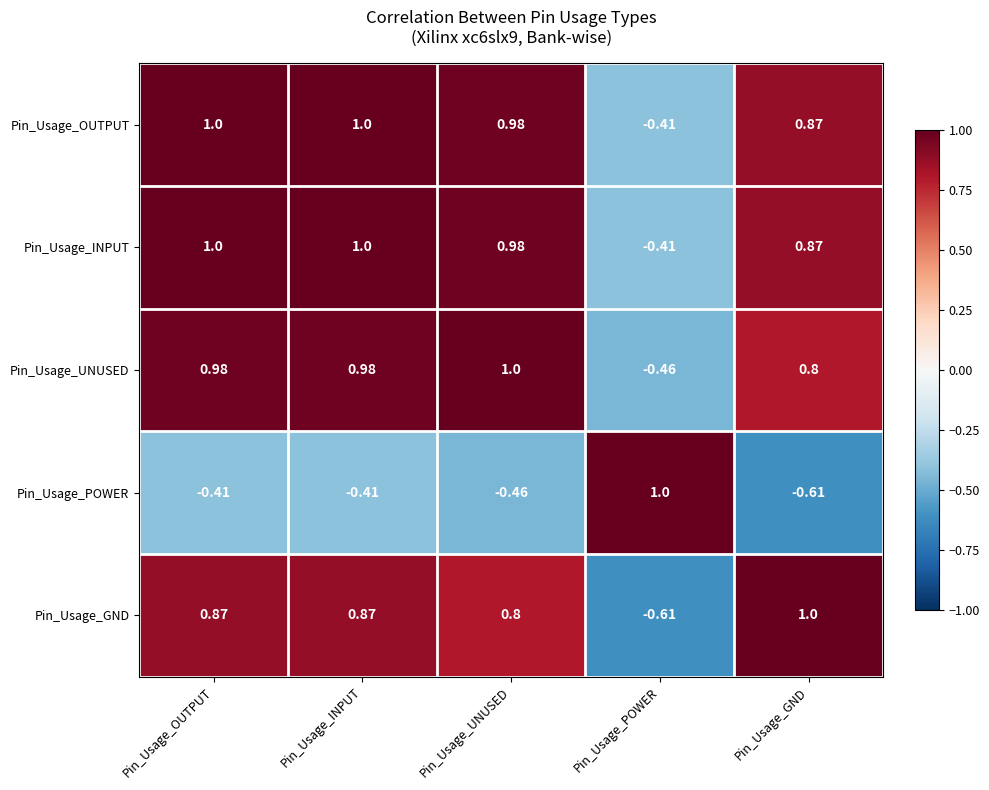

How many series are shown in this chart?

5